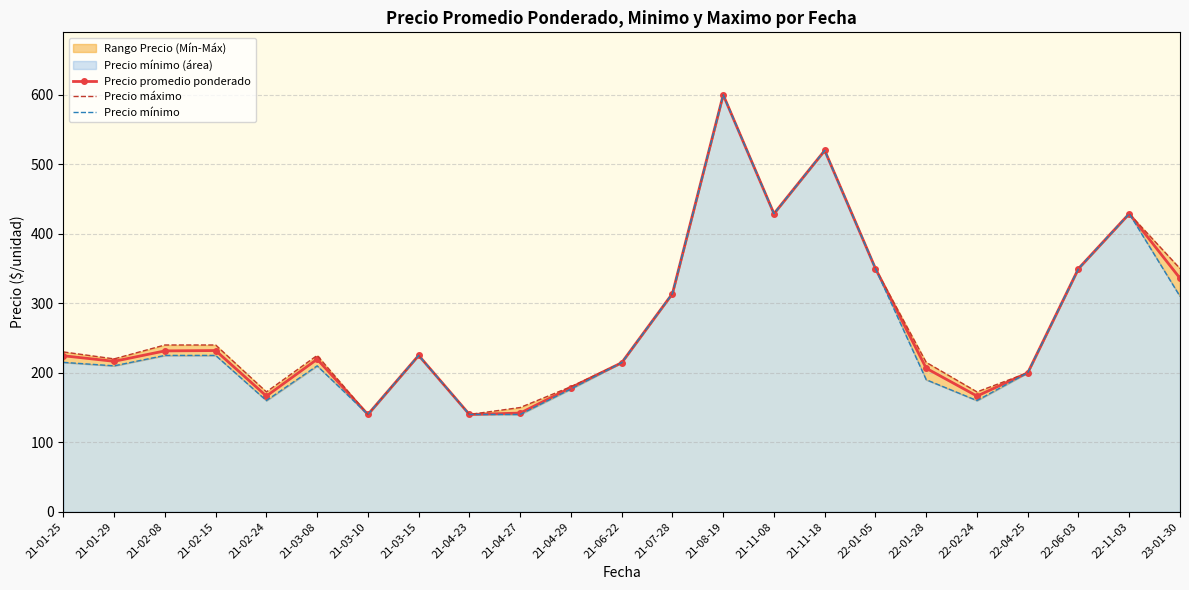

True or false: Precio máximo has more than 2 interior local peaks.

True